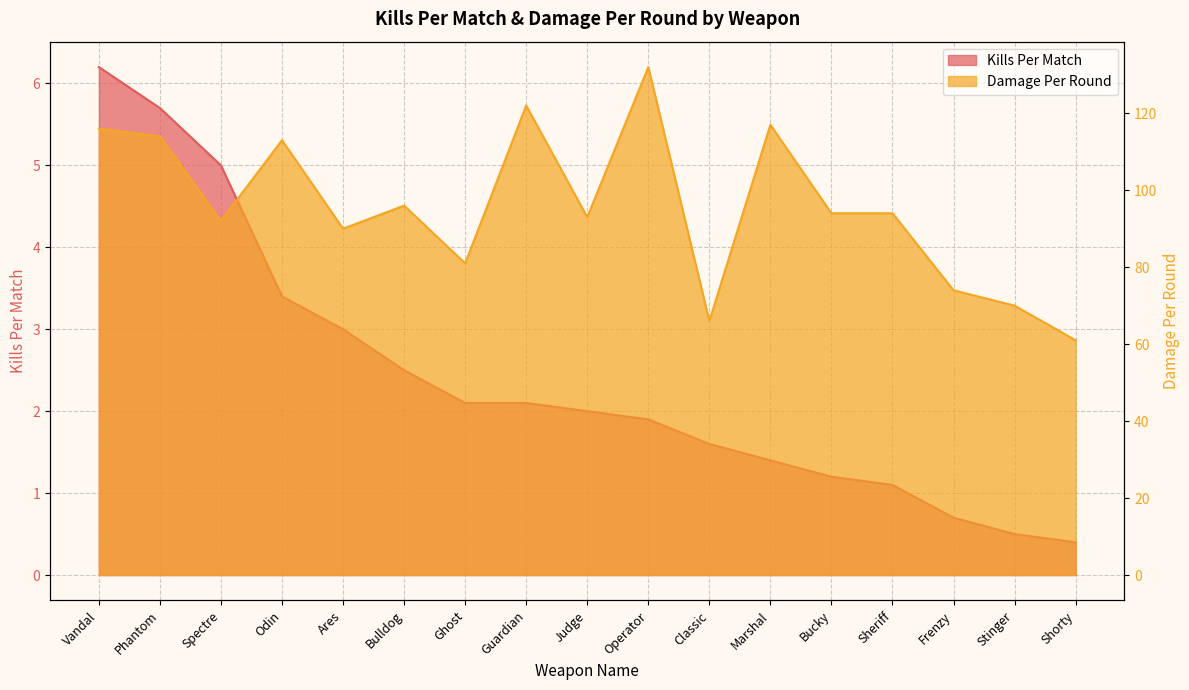

Which label corresponds to the largest value in the chart?

Operator